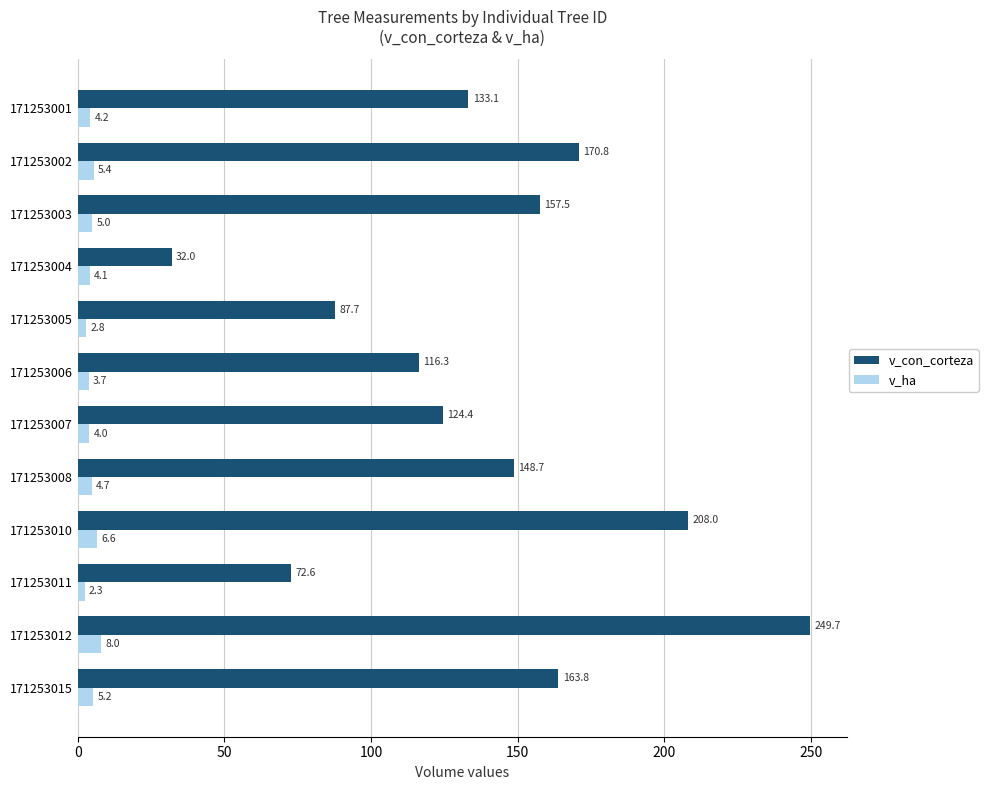

True or false: v_ha has a value of 2.3 at 171253011.

True